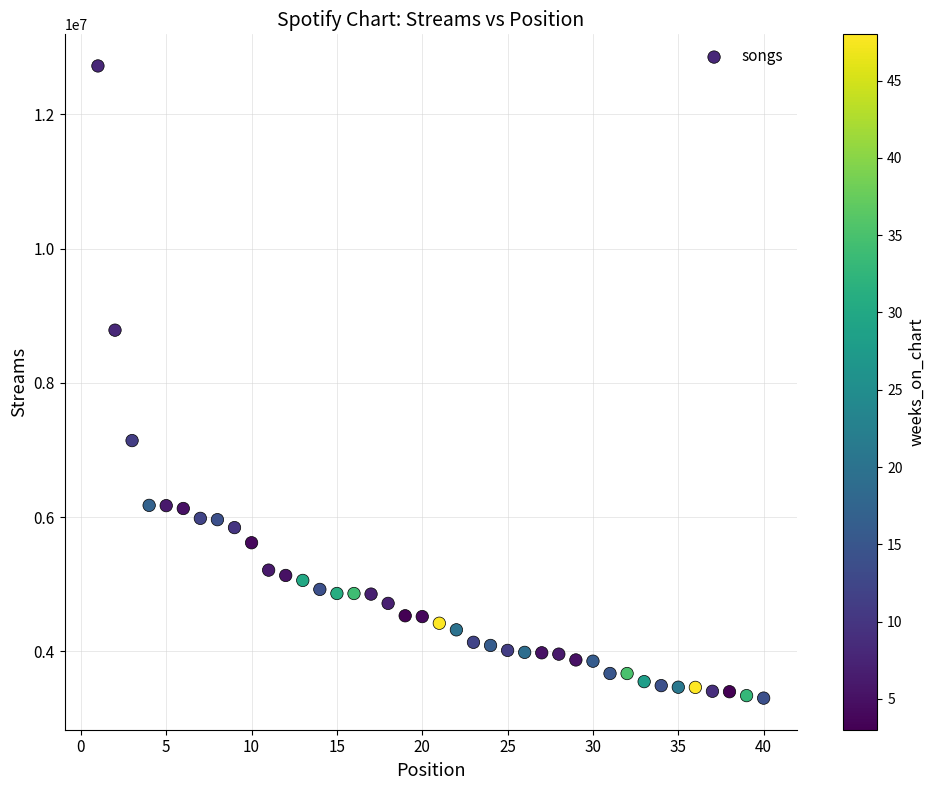

What is the range of X values (max minus min)?

39